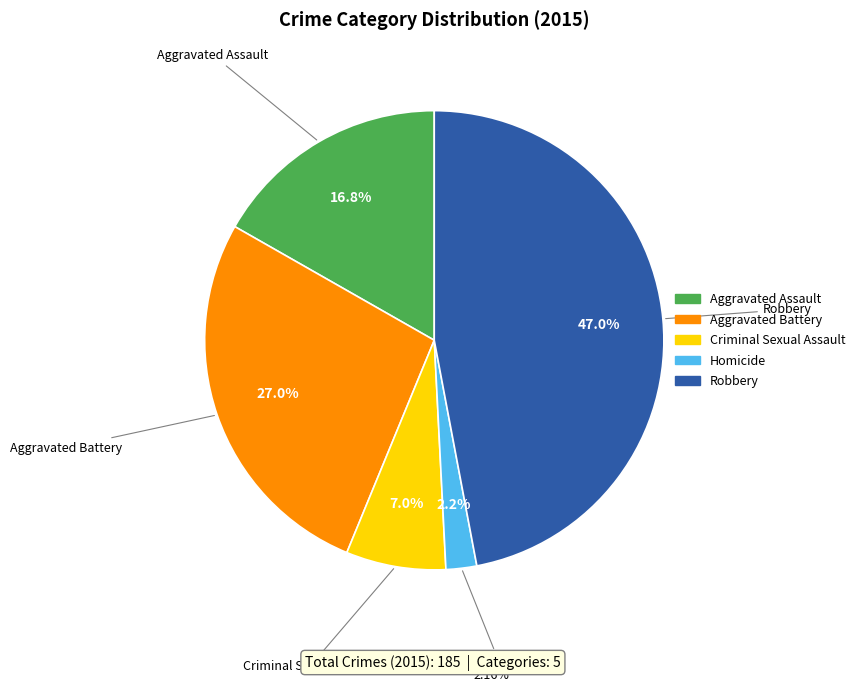

How many slices are in this pie chart?

5